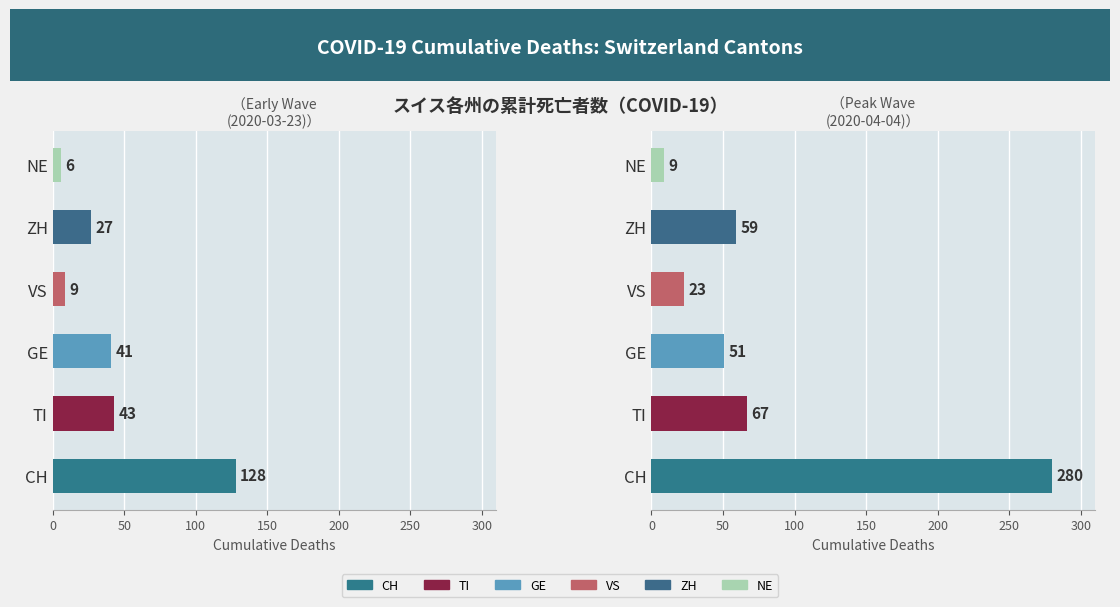

The TI series shows 13 at 2020-03-23. True or false?

False